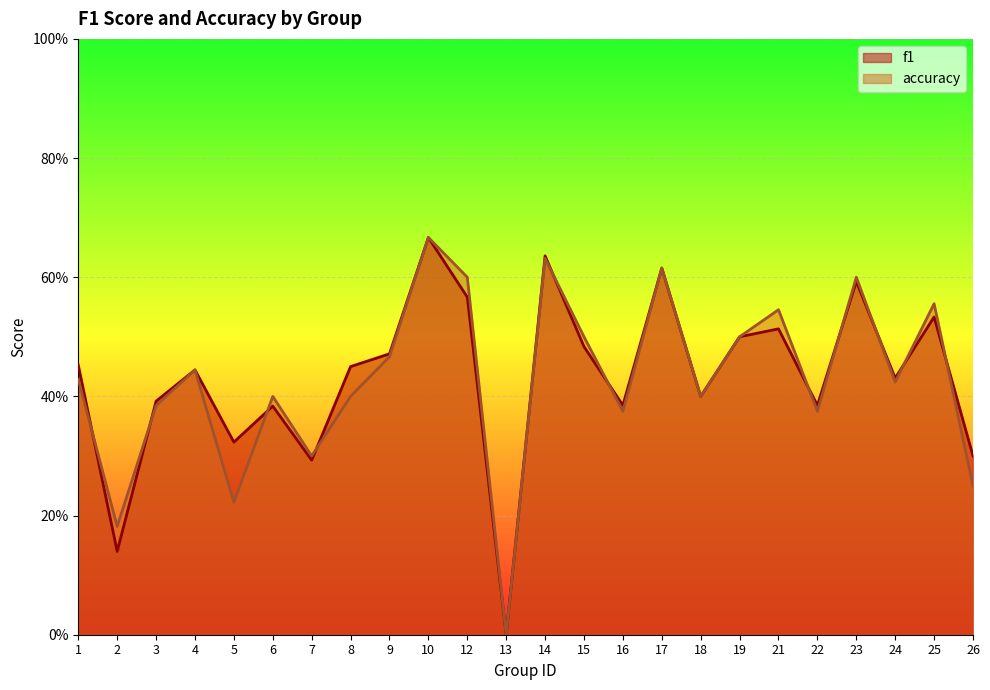

What are all the series names shown in the legend?

f1, accuracy